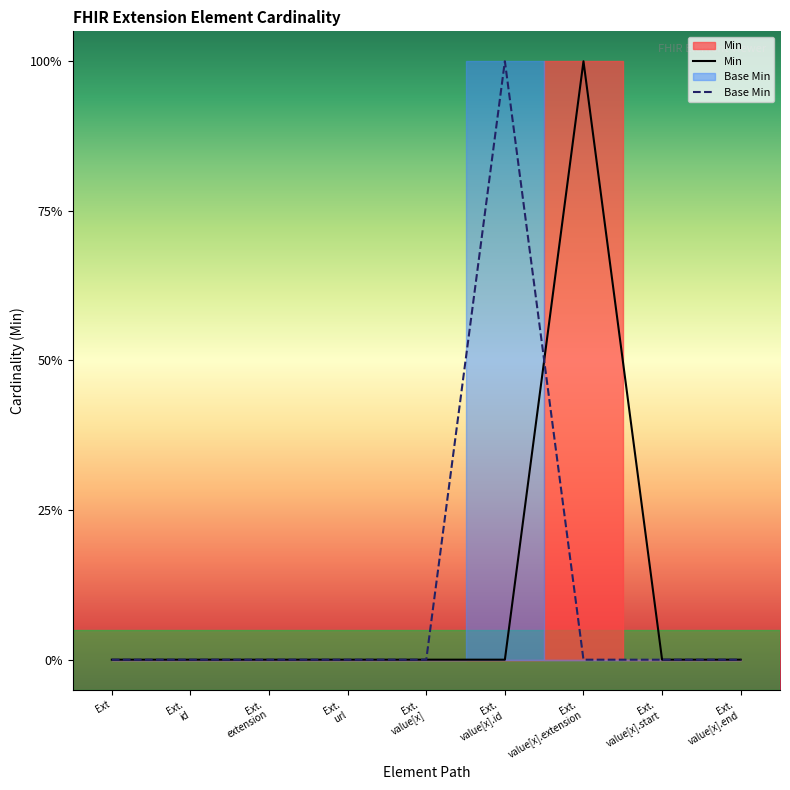

Where do Base Min and Min first cross each other?

Ext.
value[x].id and Ext.
value[x].extension